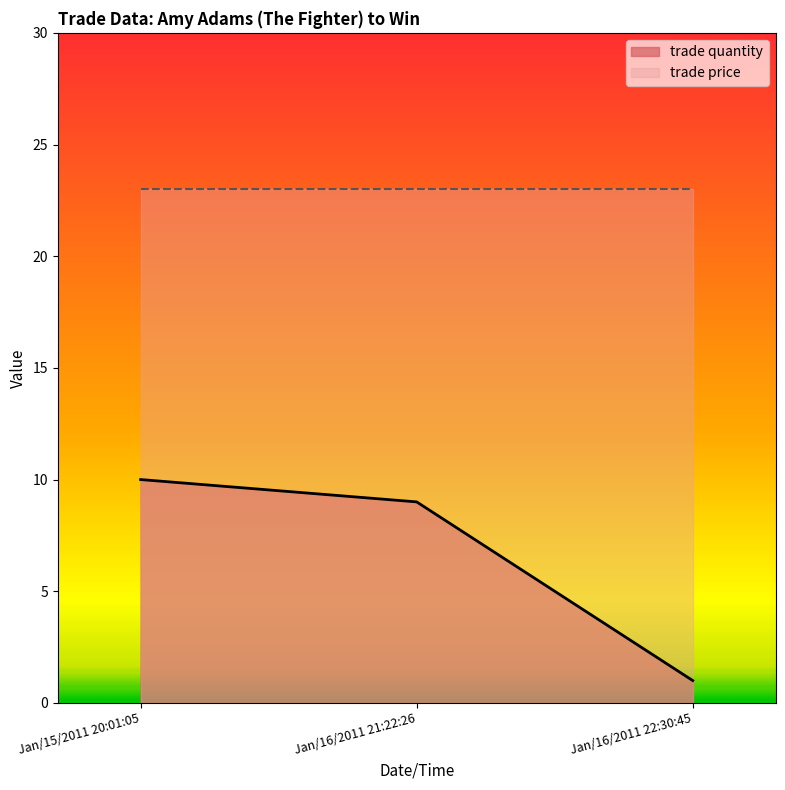

Approximately how many times larger is the value at Jan/16/2011 22:30:45 compared to Jan/15/2011 20:01:05?

0.1